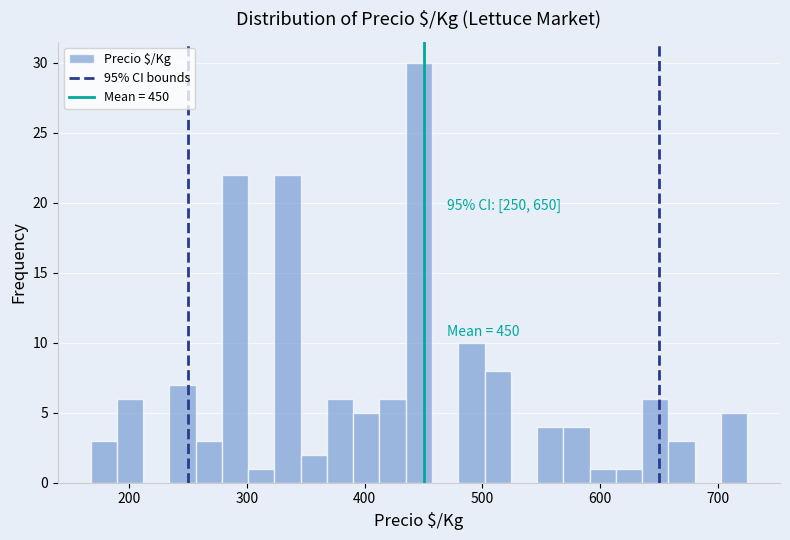

Read against the x-axis, roughly where is the centre of the tallest bar?

450